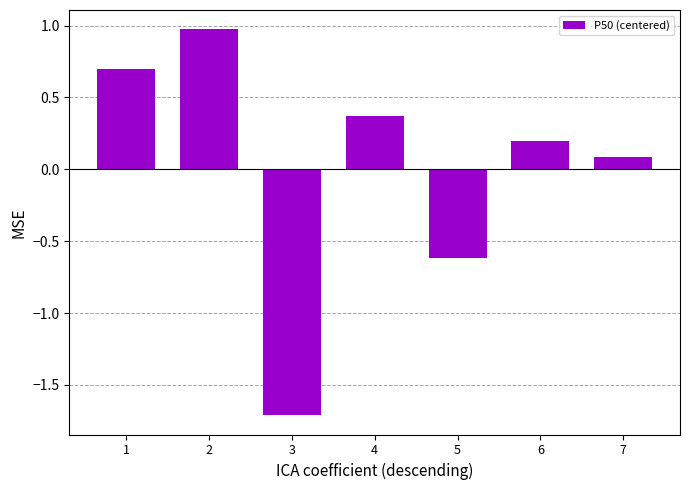

List the labels in order of value, largest first.

2, 1, 4, 6, 7, 5, 3